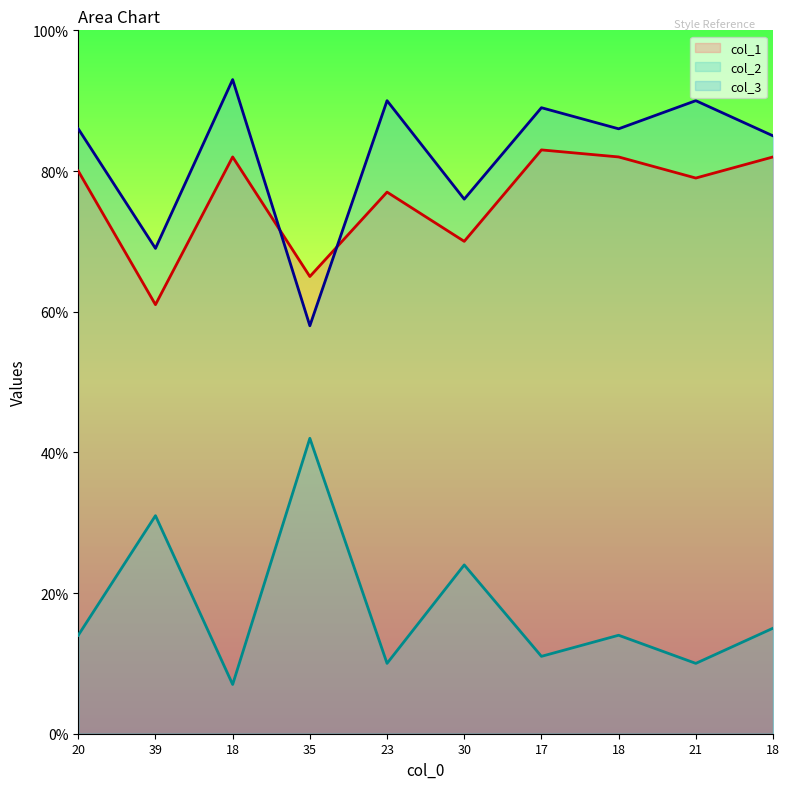

What is the difference between the col_2 values at 21 and 20?

4